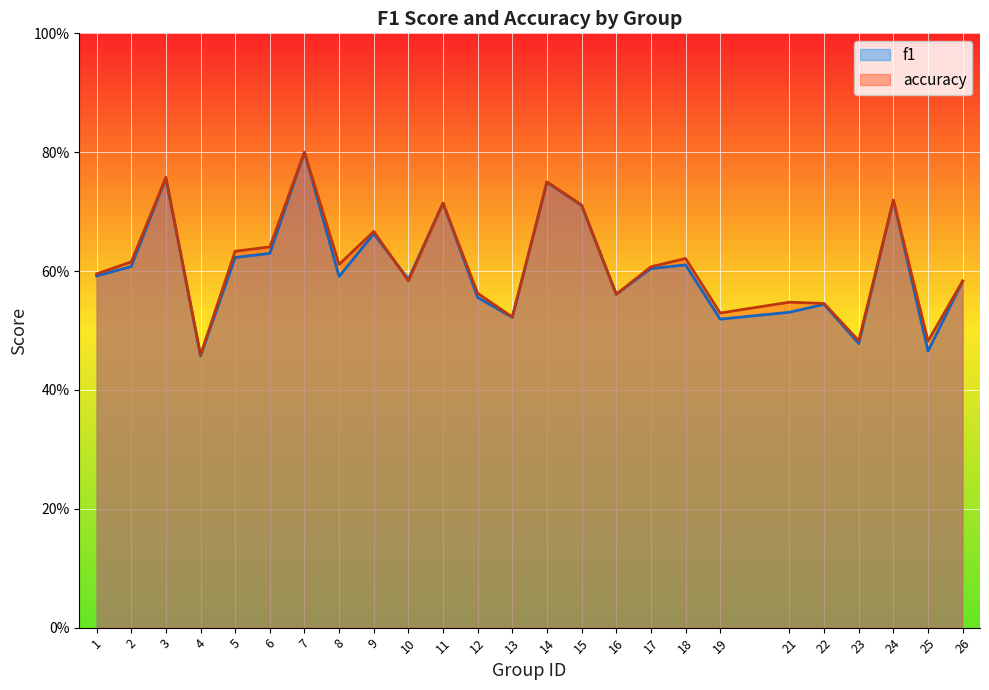

How many lines are shown in the chart?

2